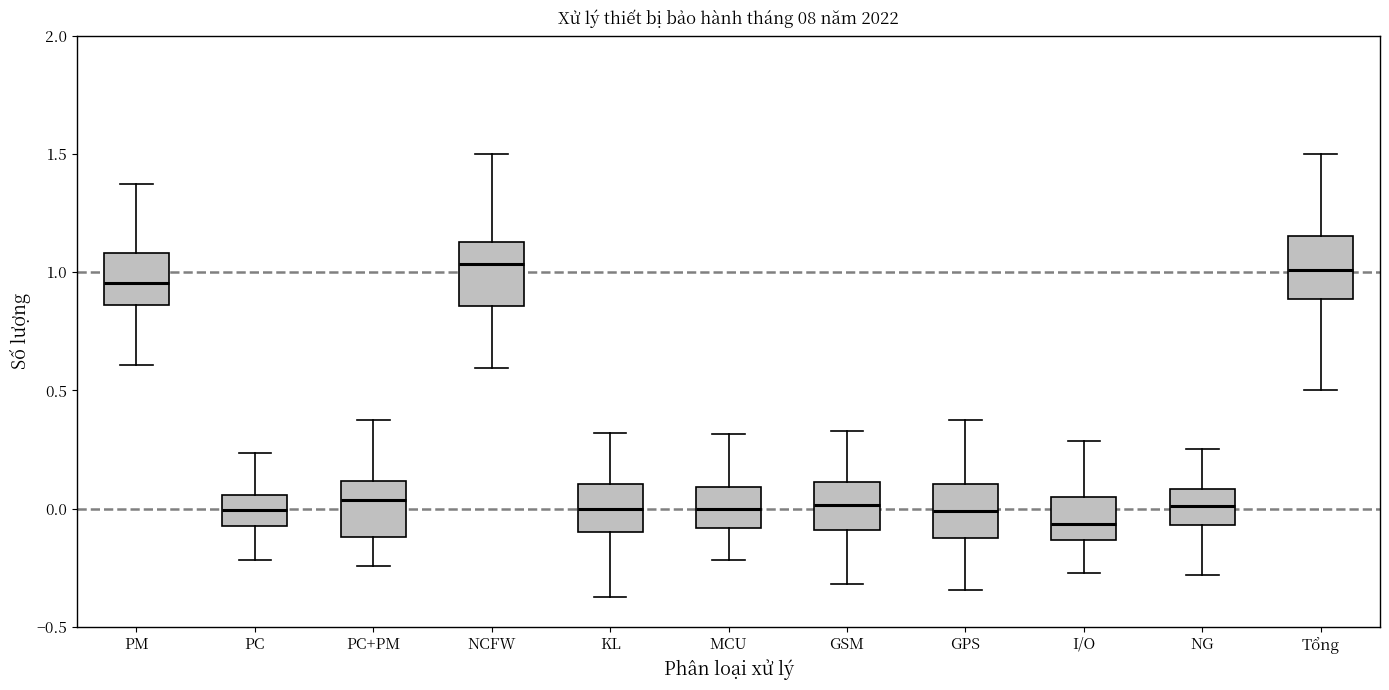

Reading left to right, transcribe this box plot: for each box, give where its median line is, the range the box spans, and where its two whiskers end, as read against the y-axis. The values are not printed on the chart, so give them approximately, as read against the axis.

PM: median 0.95, box 0.85 to 1.10, whiskers 0.60 to 1.35
PC: median 0.00, box -0.05 to 0.05, whiskers -0.20 to 0.25
PC+PM: median 0.05, box -0.10 to 0.10, whiskers -0.25 to 0.40
NCFW: median 1.05, box 0.85 to 1.15, whiskers 0.60 to 1.50
KL: median 0.00, box -0.10 to 0.10, whiskers -0.35 to 0.30
MCU: median 0.00, box -0.10 to 0.10, whiskers -0.20 to 0.30
GSM: median 0.00, box -0.10 to 0.10, whiskers -0.30 to 0.35
GPS: median 0.00, box -0.10 to 0.10, whiskers -0.35 to 0.40
I/O: median -0.05, box -0.15 to 0.05, whiskers -0.25 to 0.30
NG: median 0.00, box -0.05 to 0.10, whiskers -0.30 to 0.25
Tổng: median 1.00, box 0.90 to 1.15, whiskers 0.50 to 1.50